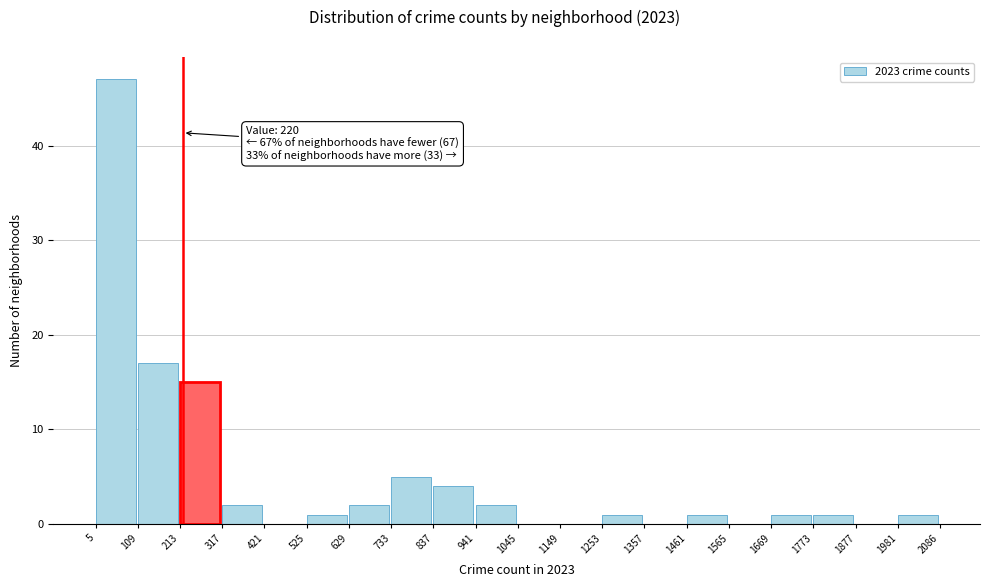

Which range on the x-axis has the tallest bar?

5 to 109